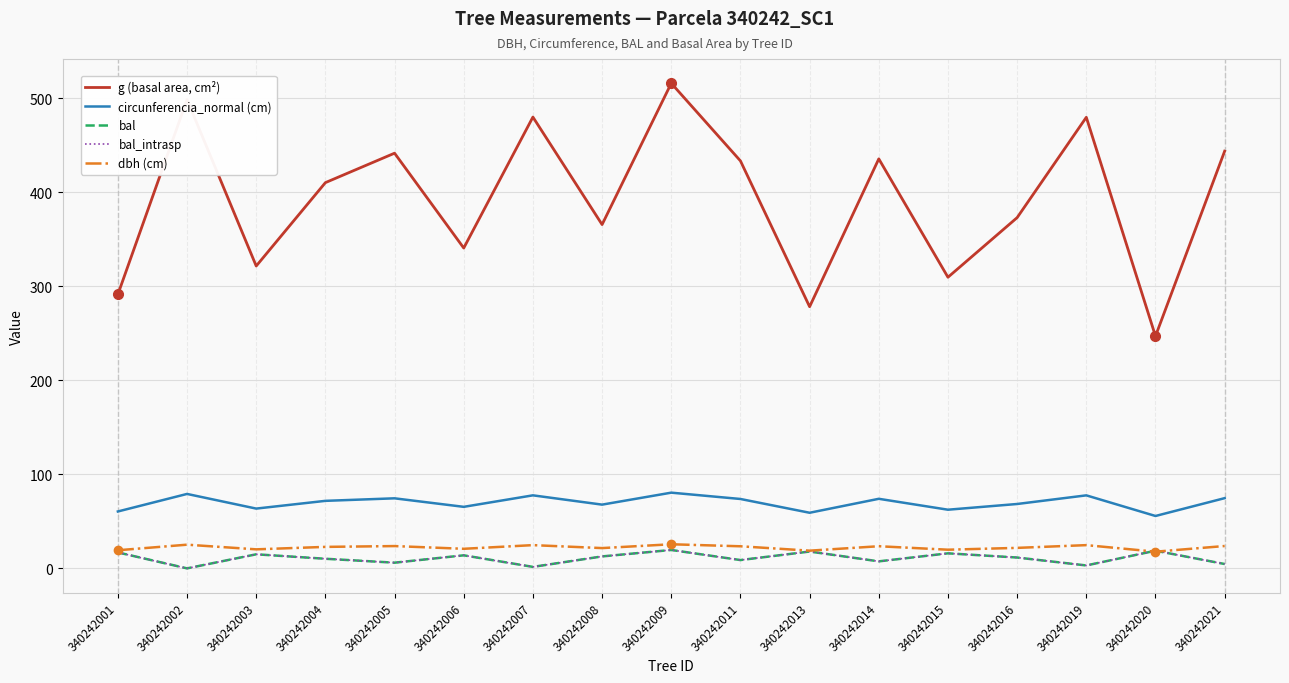

Is this an area chart (filled region under the line)?

No